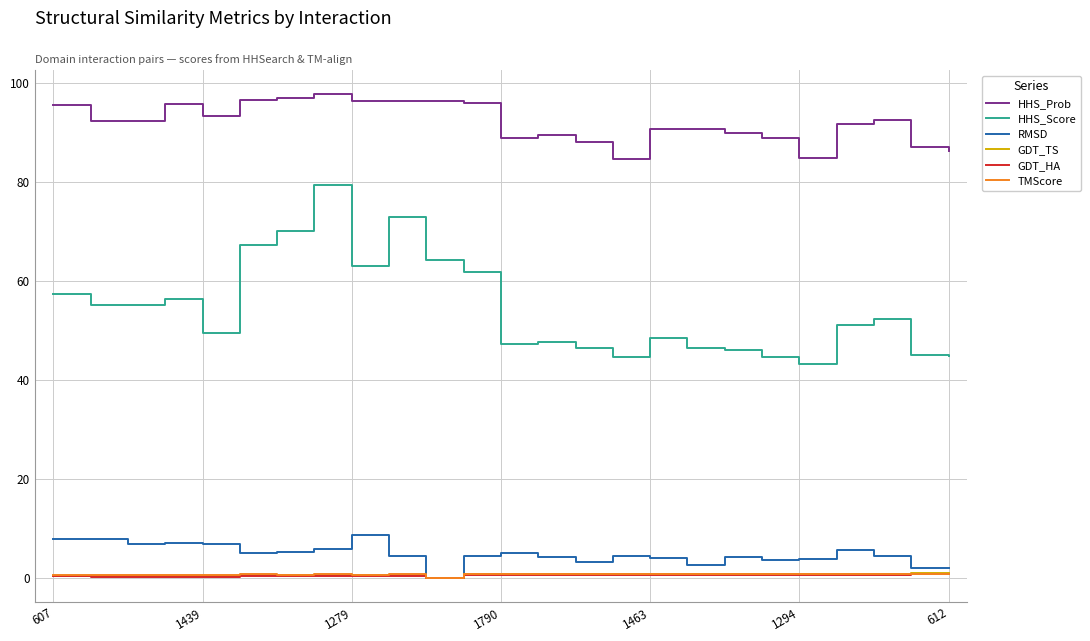

Which series has the largest total across all categories?

HHS_Prob